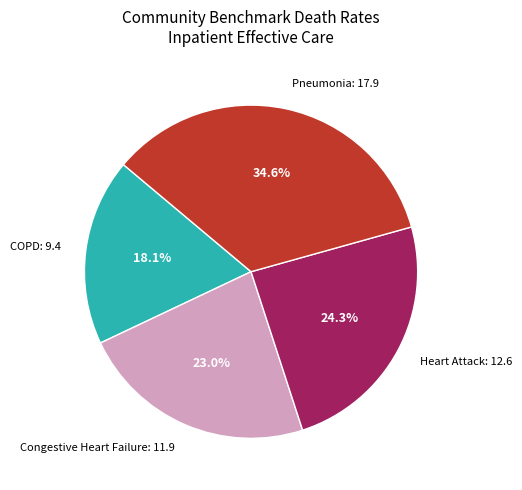

What percentage do COPD: 9.4 and Pneumonia: 17.9 together represent?

52.7%